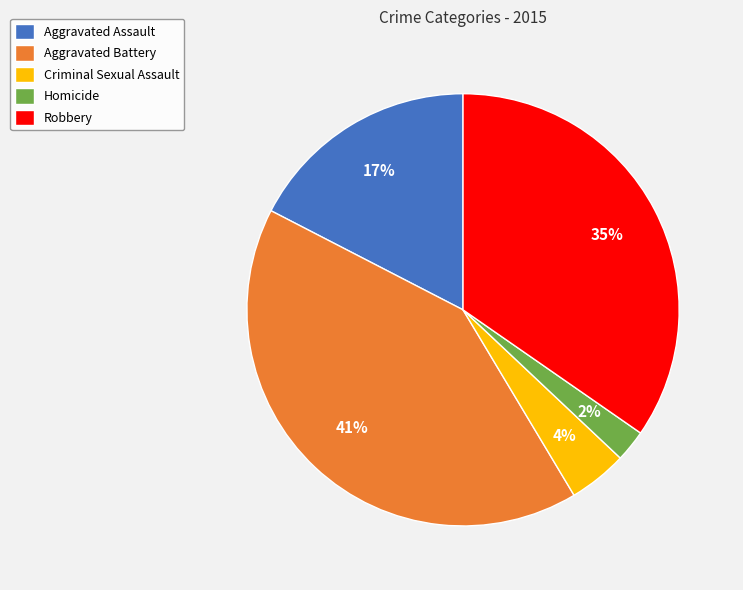

Which category has the biggest portion of the pie?

Aggravated Battery